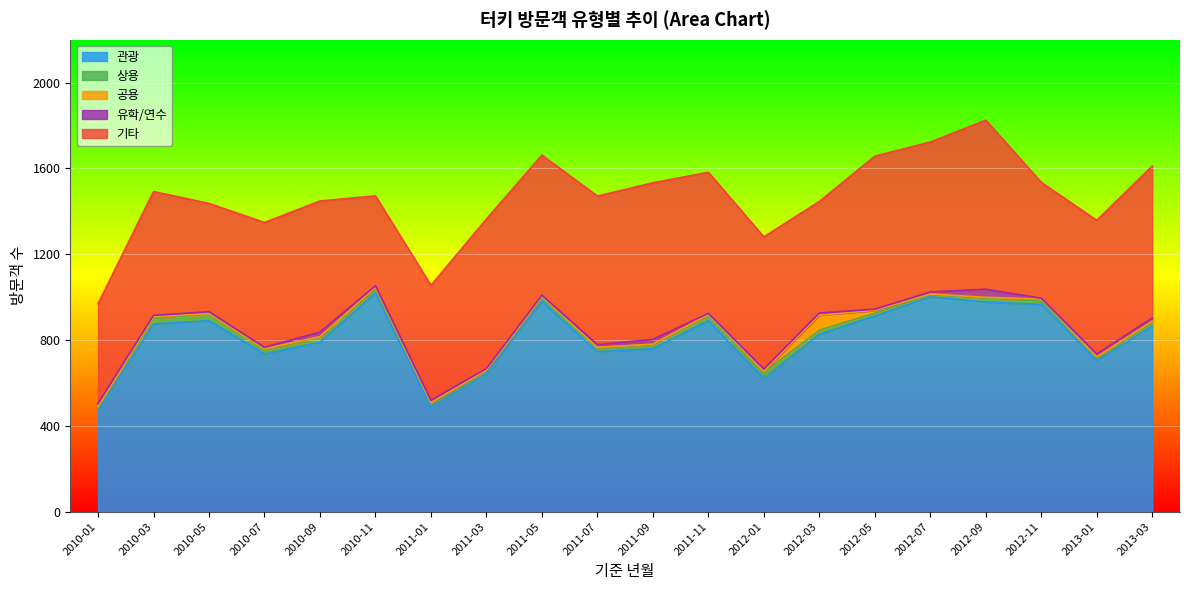

How many lines are shown in the chart?

5